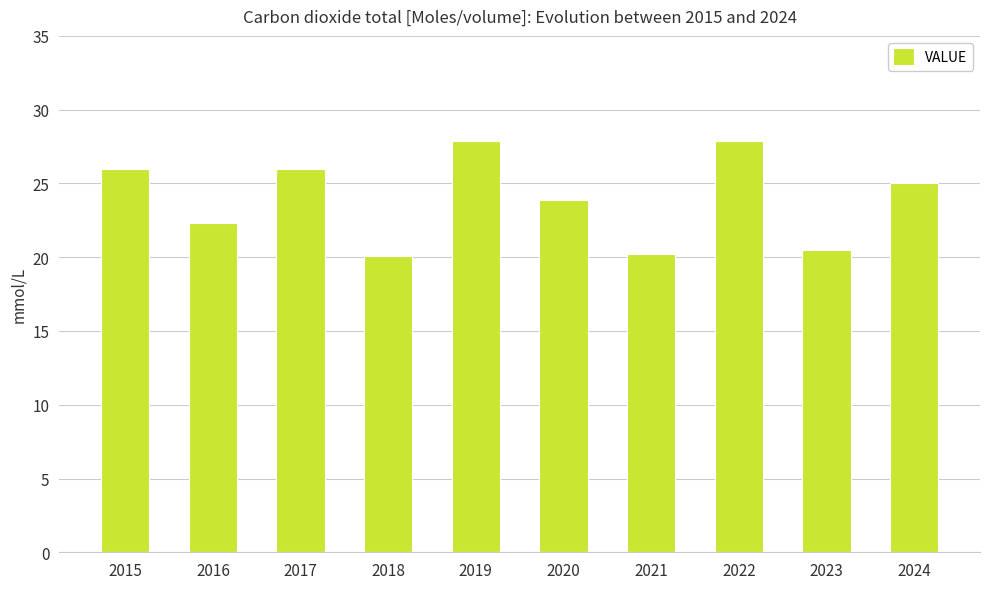

What is the difference between the second highest and second lowest values?

7.7